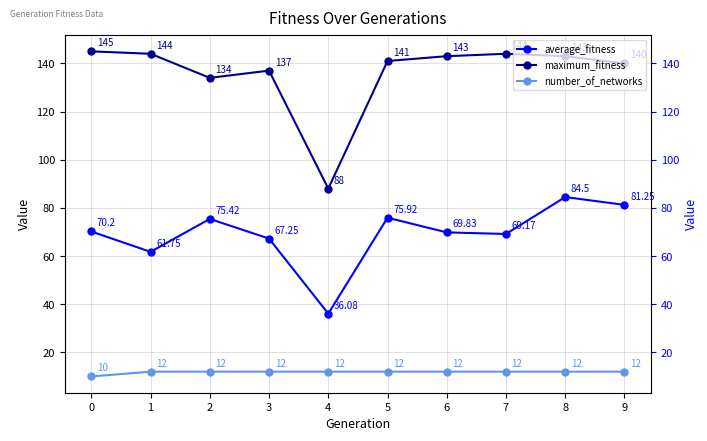

At how many categories does at least one series exceed 42?

10